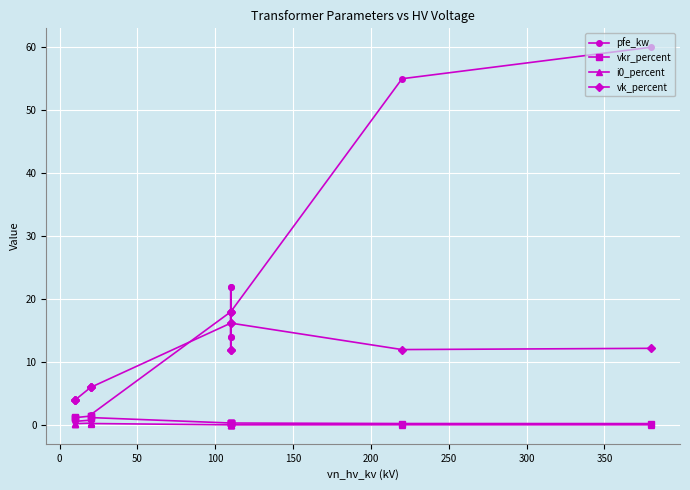

Count the i0_percent values in the range 0 to 1.

14